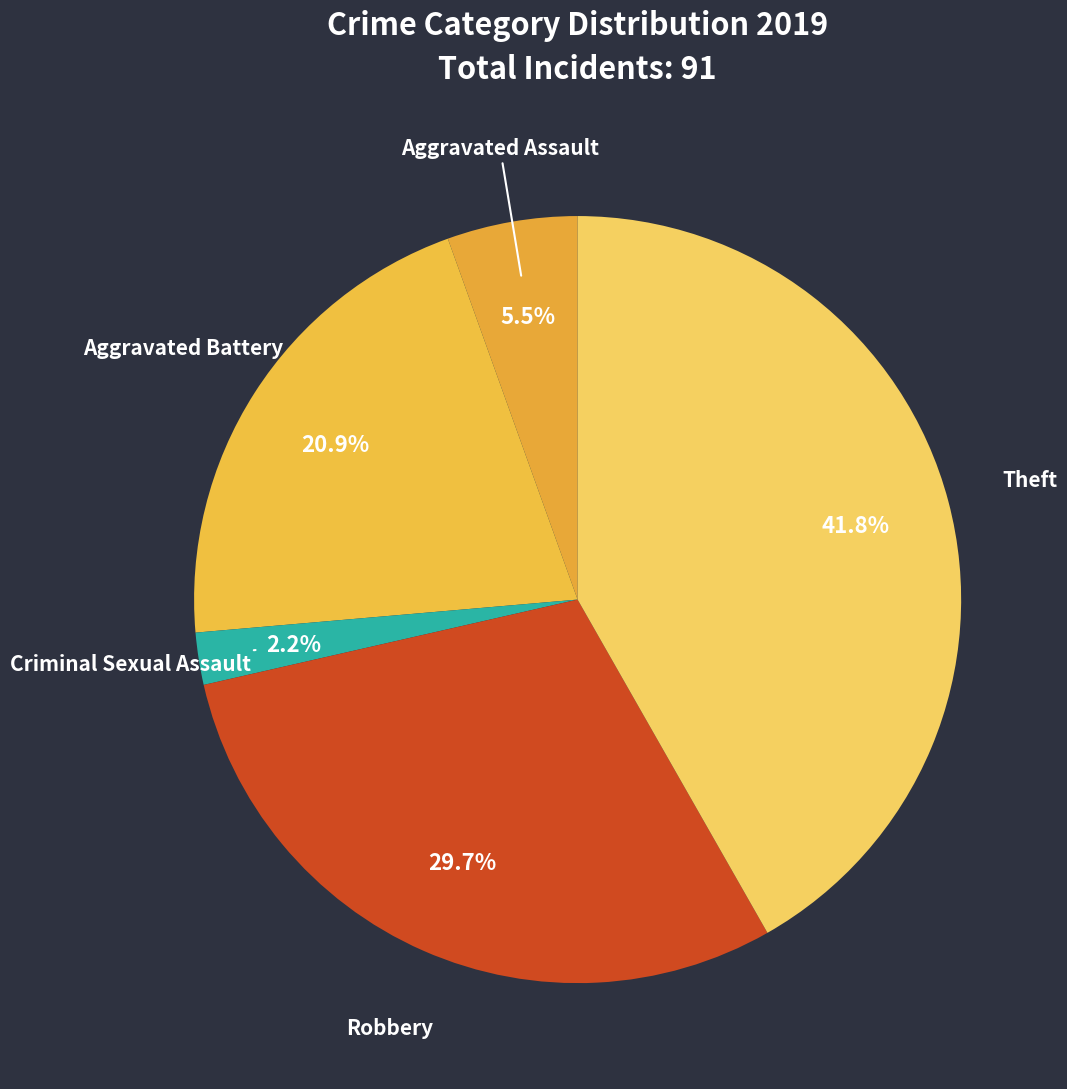

What is the largest slice in the pie chart?

Theft